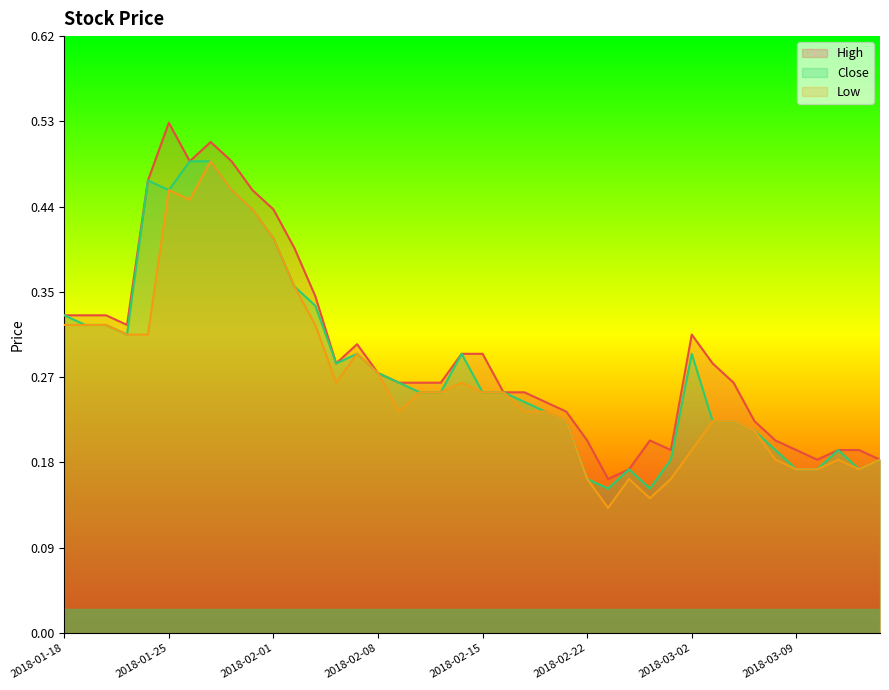

What is the sum of all High values?

11.8